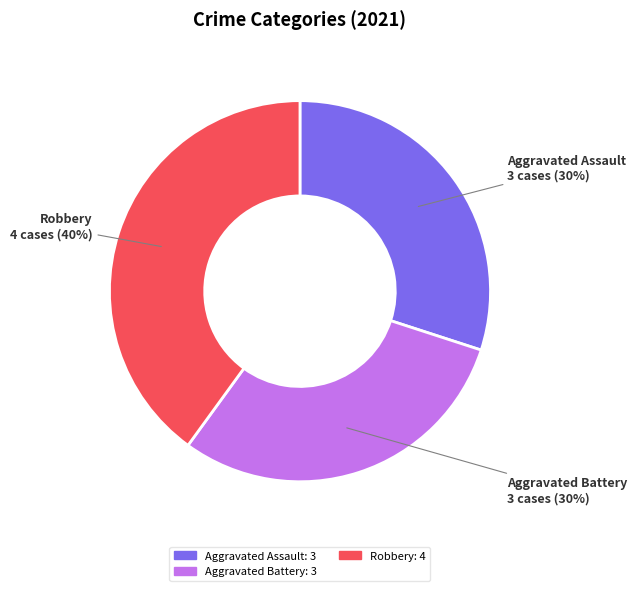

Does any single category account for the majority?

No